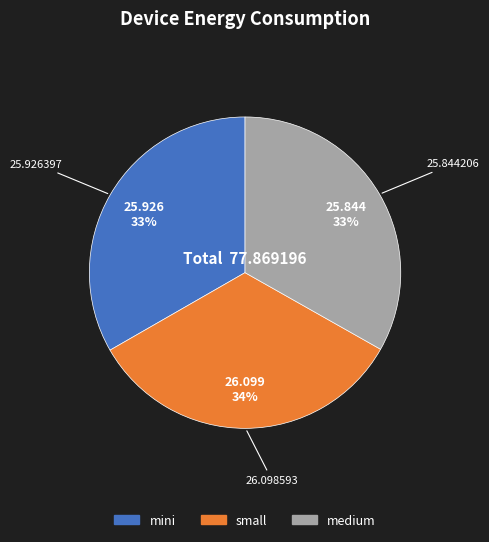

Is there a majority slice in this chart?

No